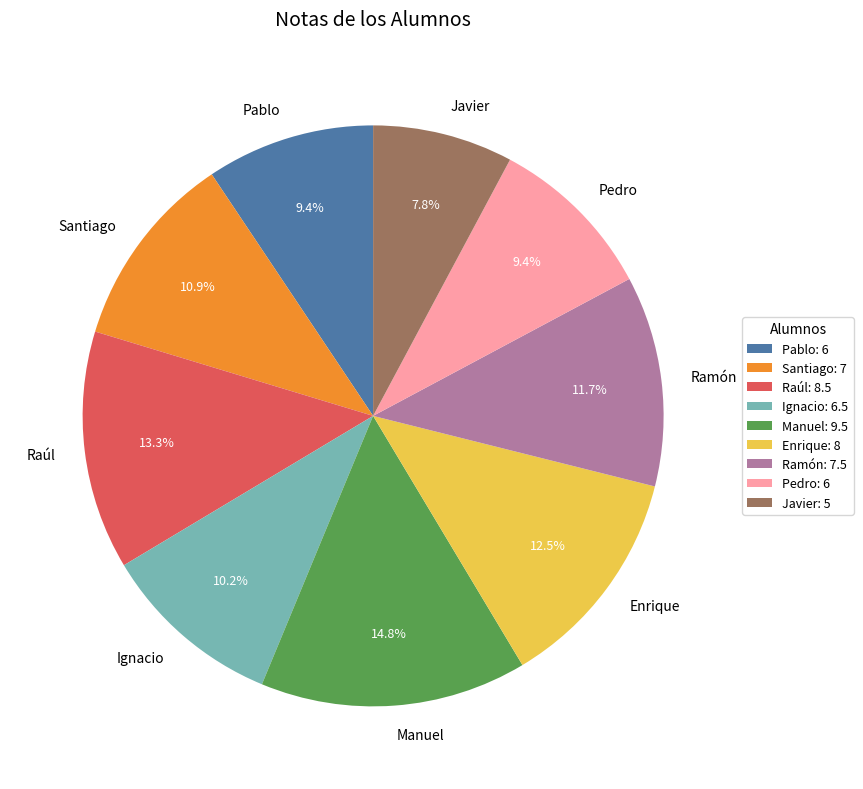

To the nearest percent, what percentage of the pie is Ramón?

12%